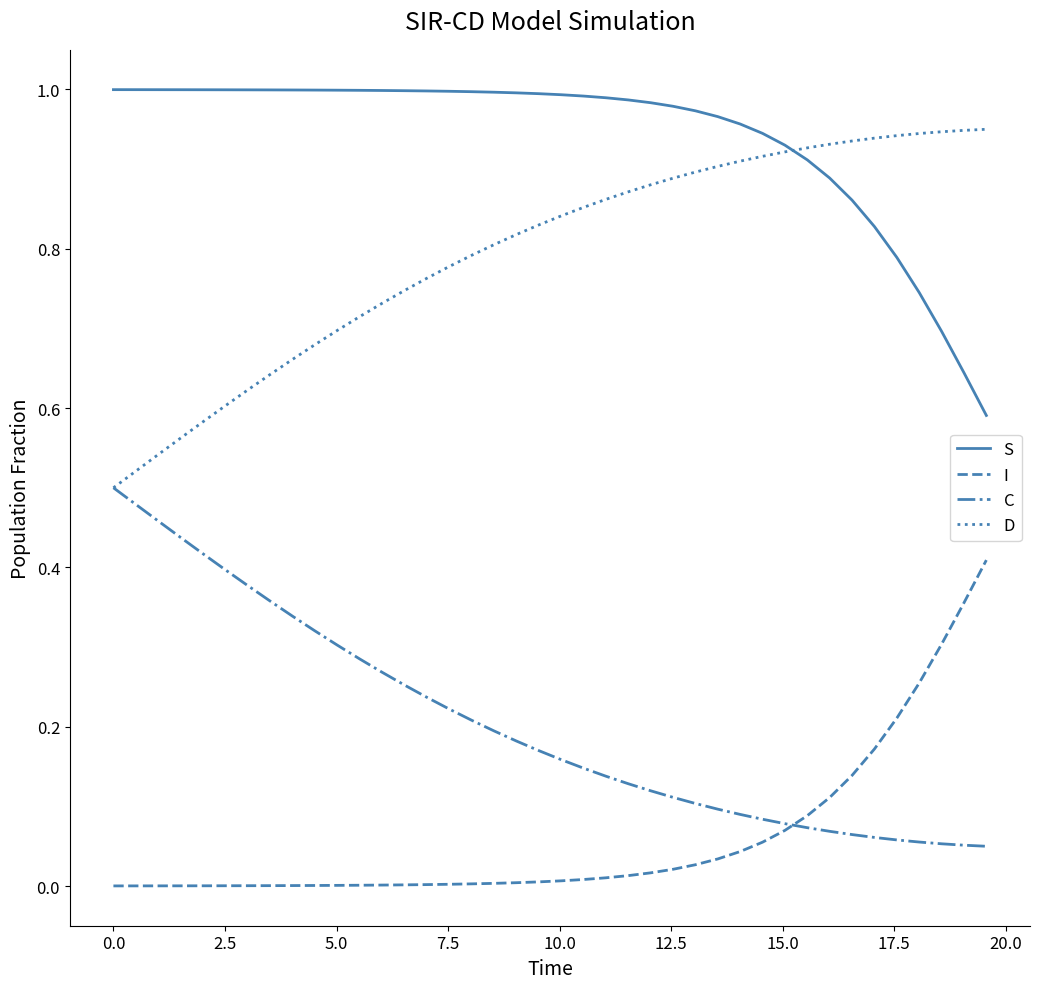

How many categories are shown in the chart?

40